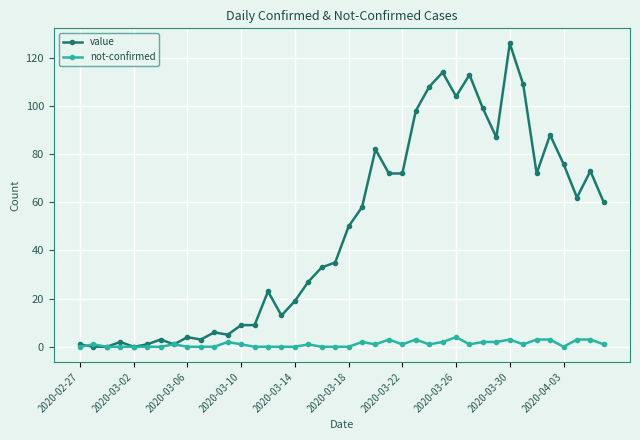

List the series in order of their peak value, highest first.

value, not-confirmed